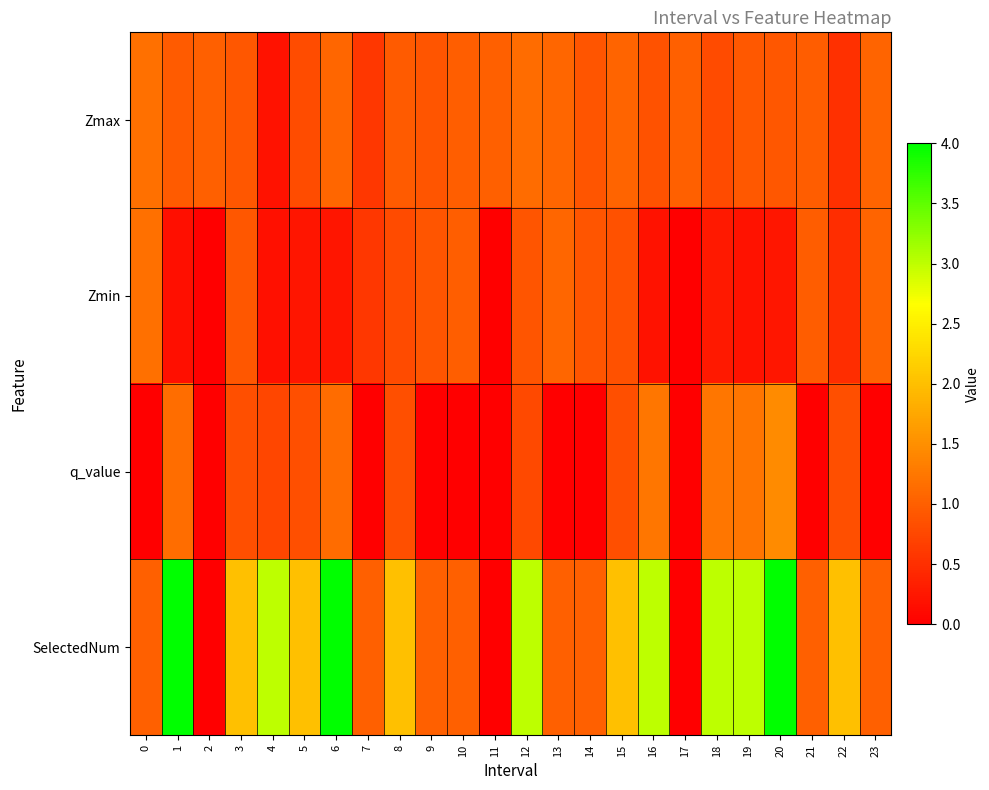

Between 14 and 18, which series saw the biggest shift?

SelectedNum